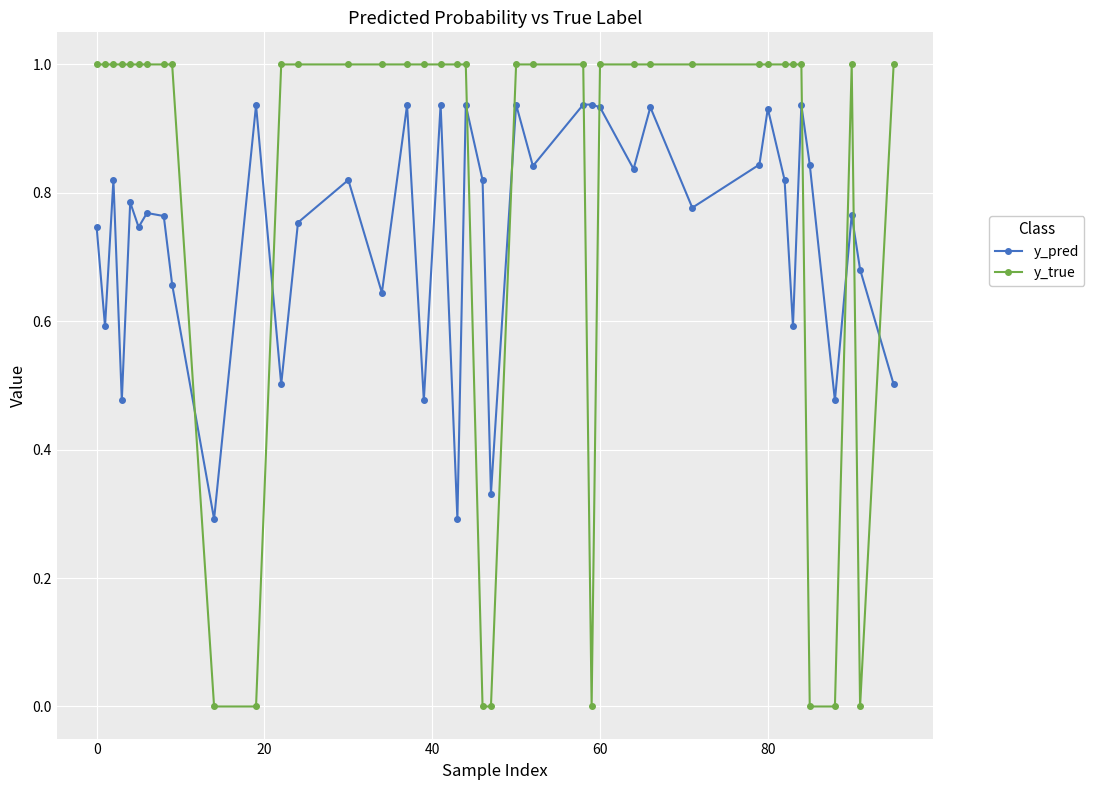

How many distinct data groups are displayed?

2